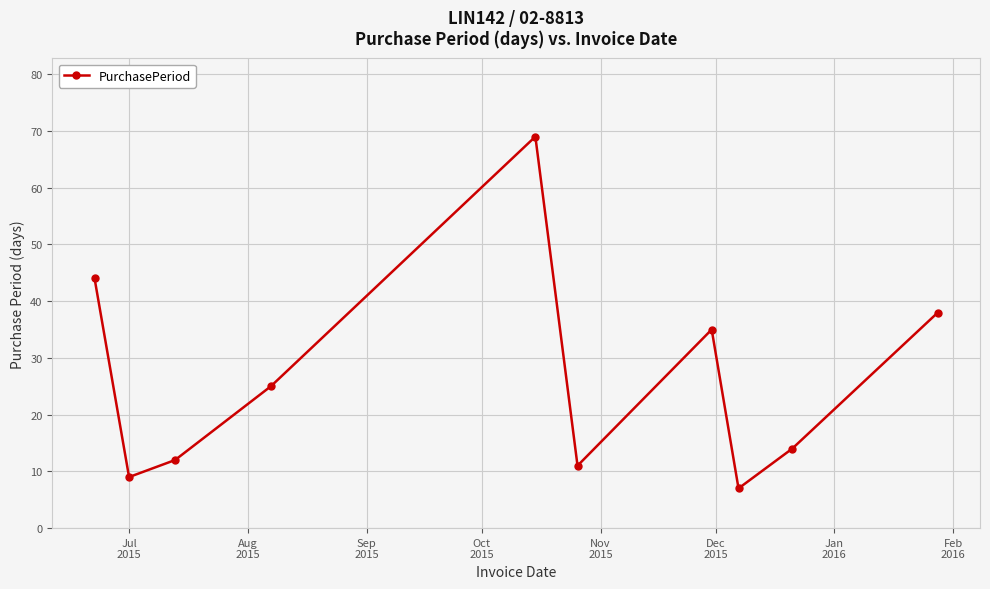

What is the difference between the maximum and minimum values?

62